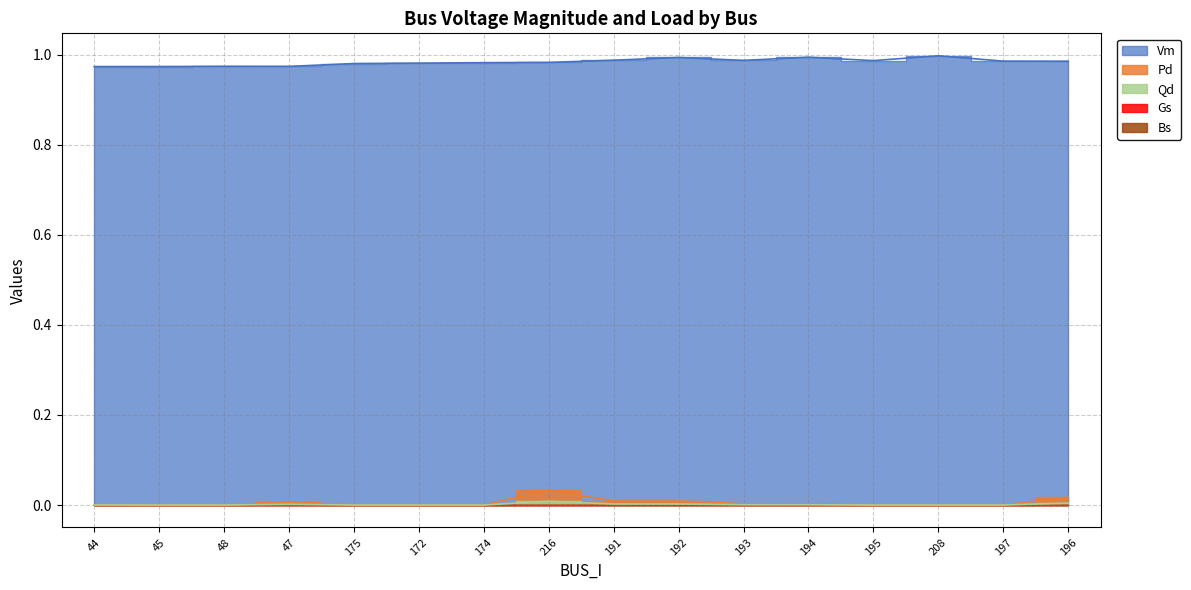

True or false: Vm has more than 1 points higher than both neighbors.

True